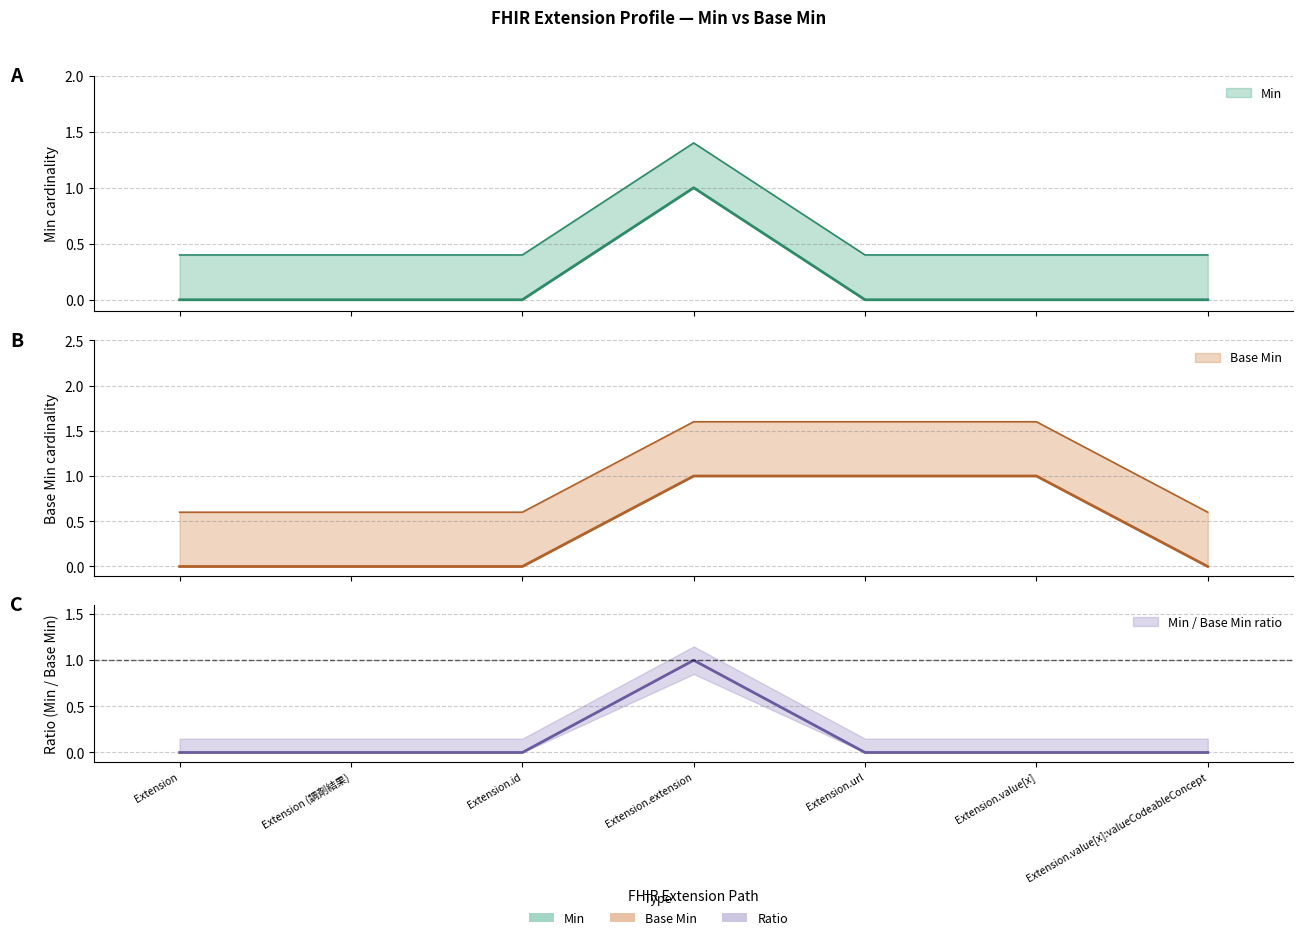

Between Extension (調剤結果) and Extension, which is larger?

Extension (調剤結果)